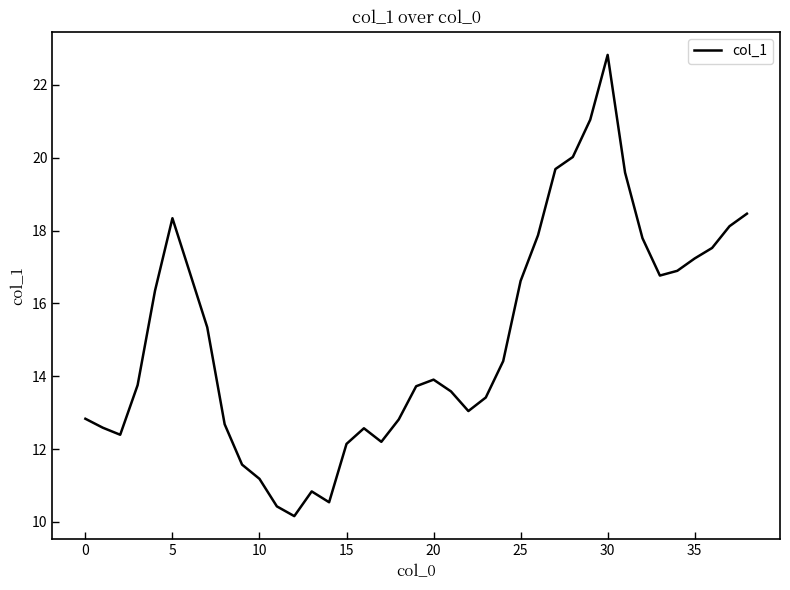

What is the minimum value shown in the chart?

10.2